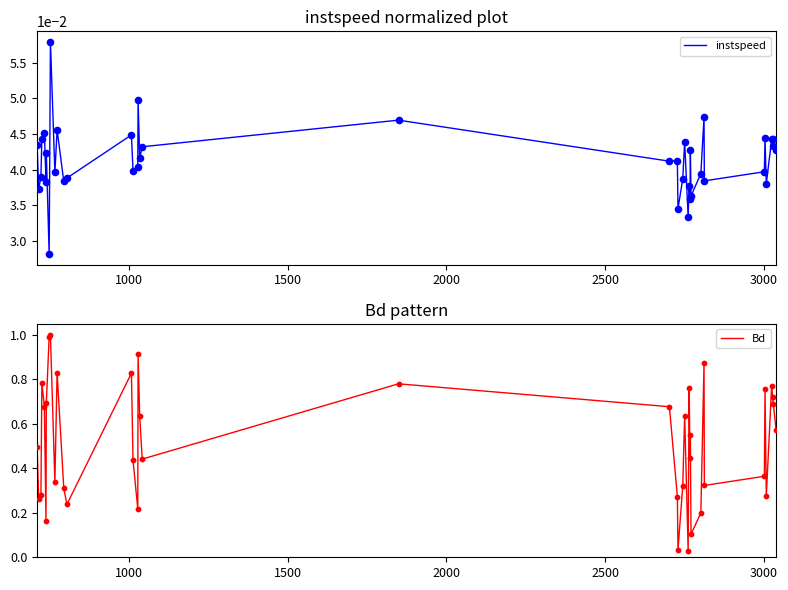

What are all the series names shown in the legend?

instspeed, Bd